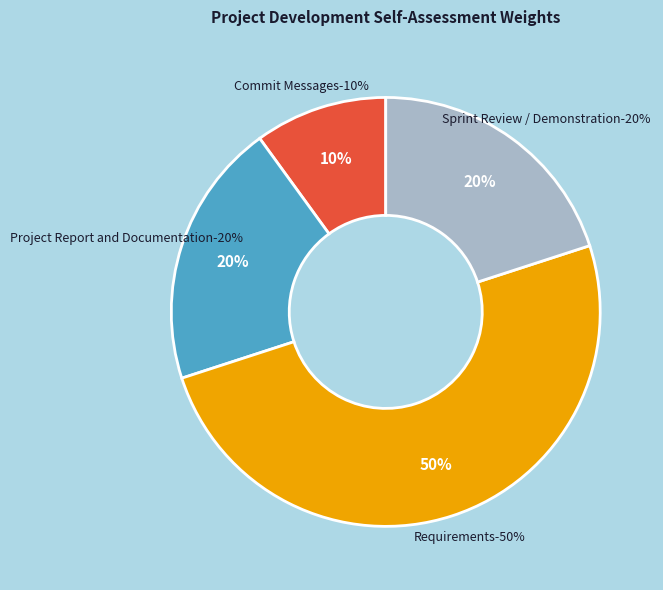

Is Commit Messages the majority of the pie?

No